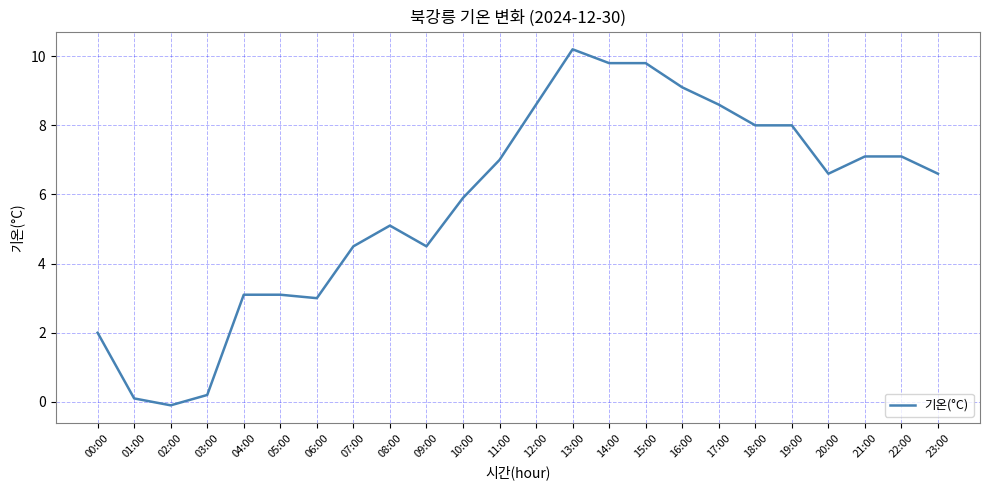

Is it true that the value at 18:00 is 11.3?

False